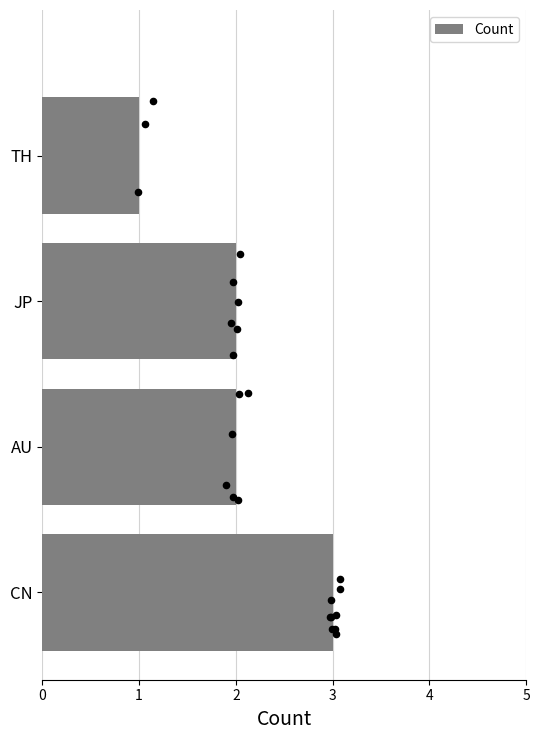

Is it true that Count equals 2 at AU?

True